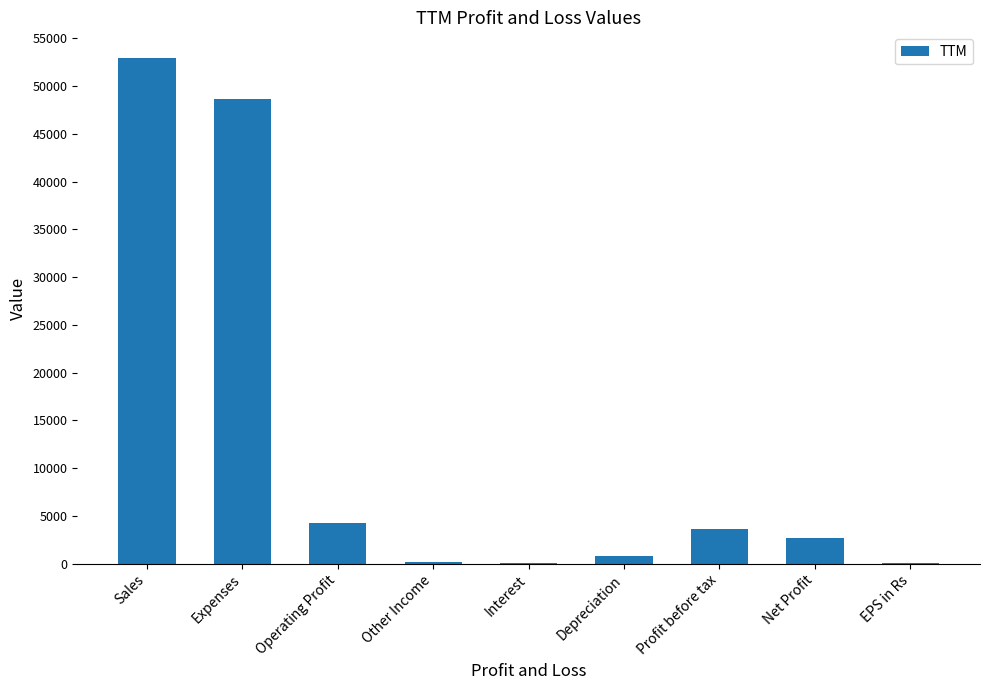

Which category has the highest value across all series?

Sales